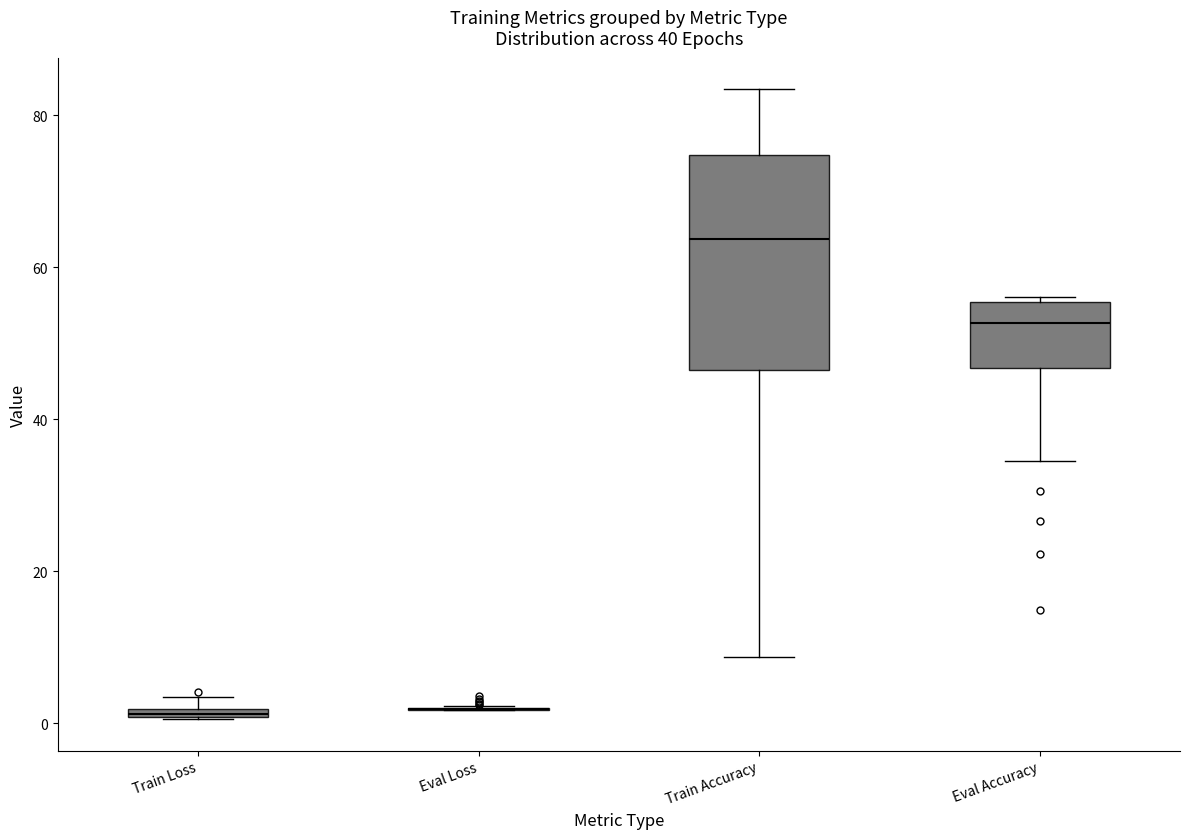

Where is the upper edge of the box for Train Loss on the y-axis? The values are not printed on the chart, so give them approximately, as read against the axis.

2